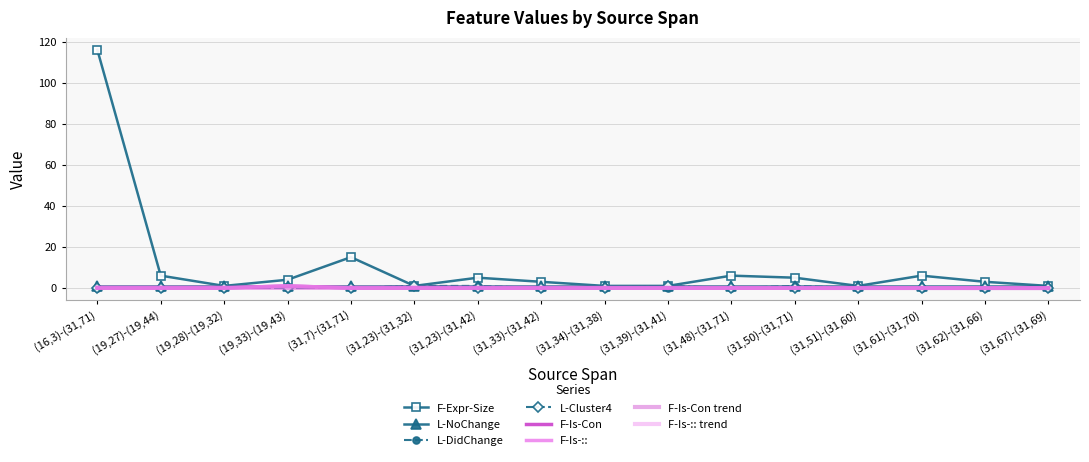

What is the sum of all L-Cluster4 values?

2